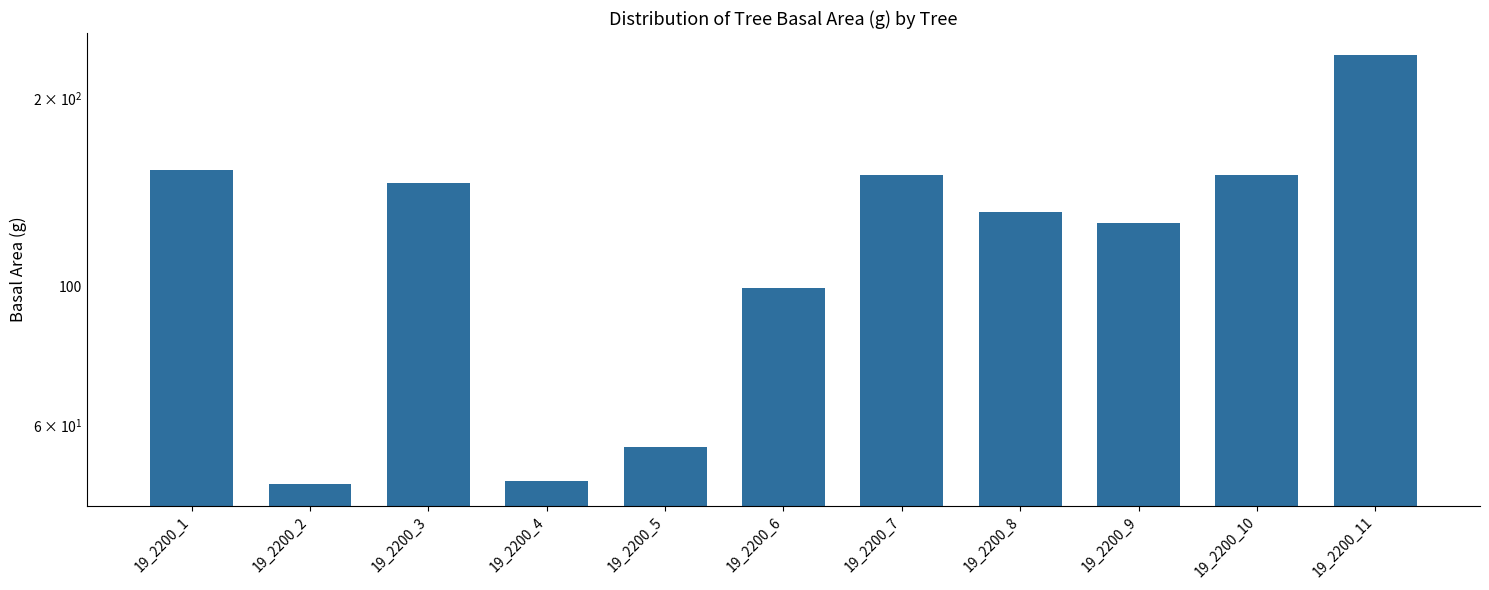

Which has a higher value, 19_2200_6 or 19_2200_4?

19_2200_6